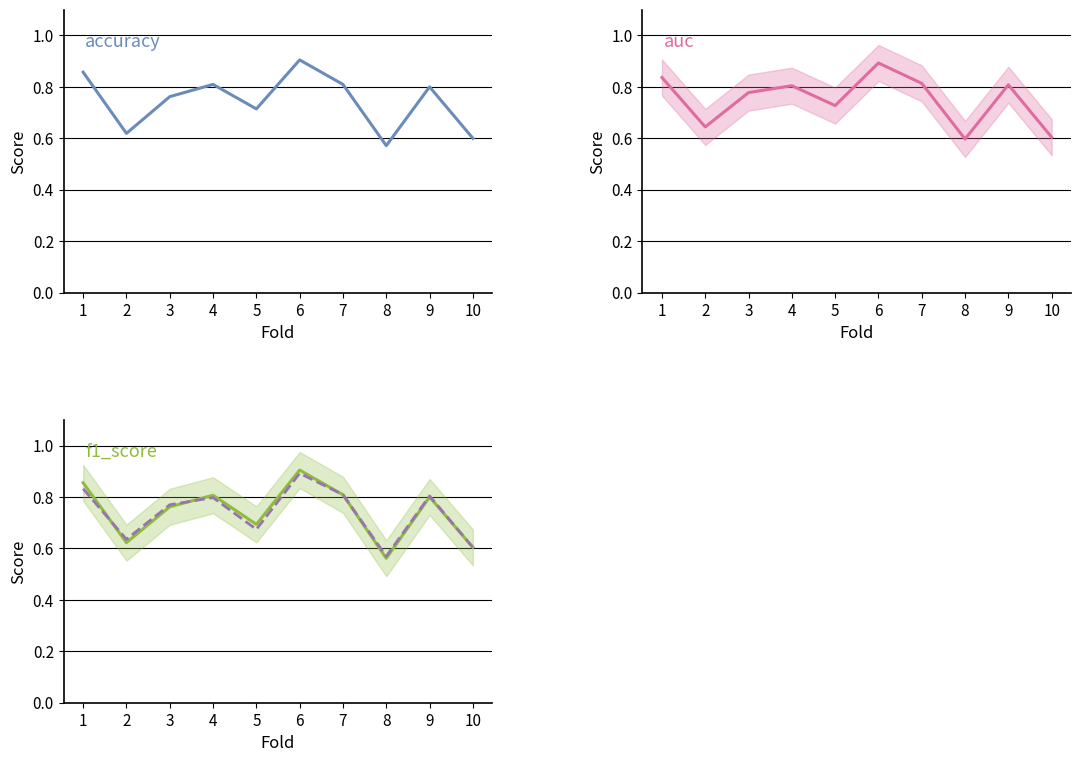

Which has a higher value, 4 or 7?

4